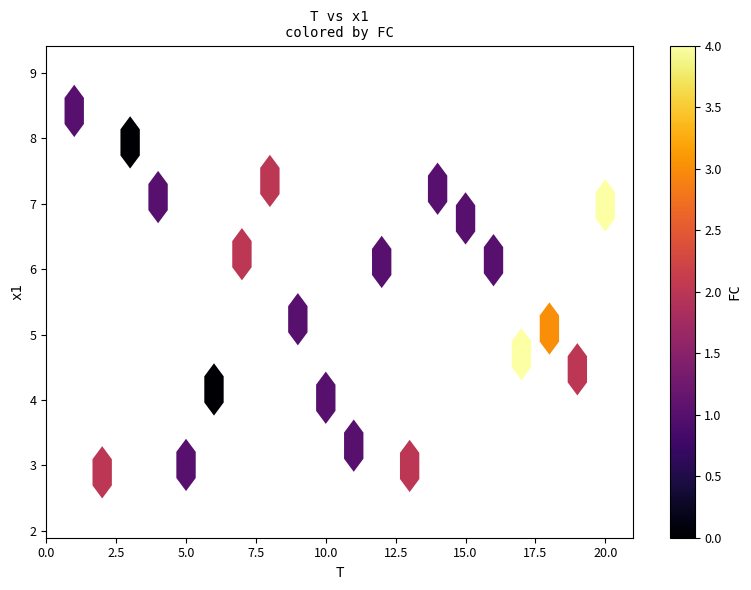

What Y value in the scatter plot is closest to 5?

5.1